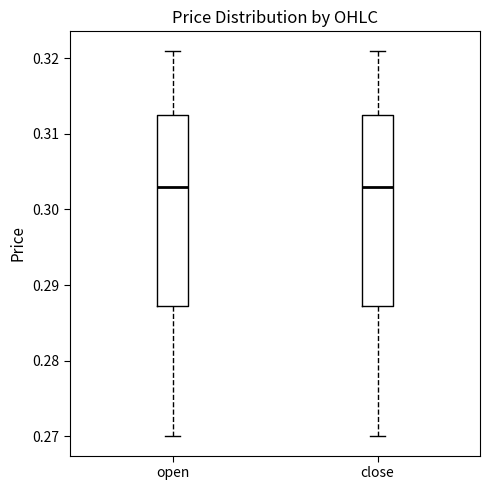

Reading left to right, read every box against the y-axis: the position of its median line, the range the box covers, and the ends of its whiskers. The values are not printed on the chart, so give them approximately, as read against the axis.

open: median 0.303, box 0.287 to 0.313, whiskers 0.270 to 0.321
close: median 0.303, box 0.287 to 0.313, whiskers 0.270 to 0.321